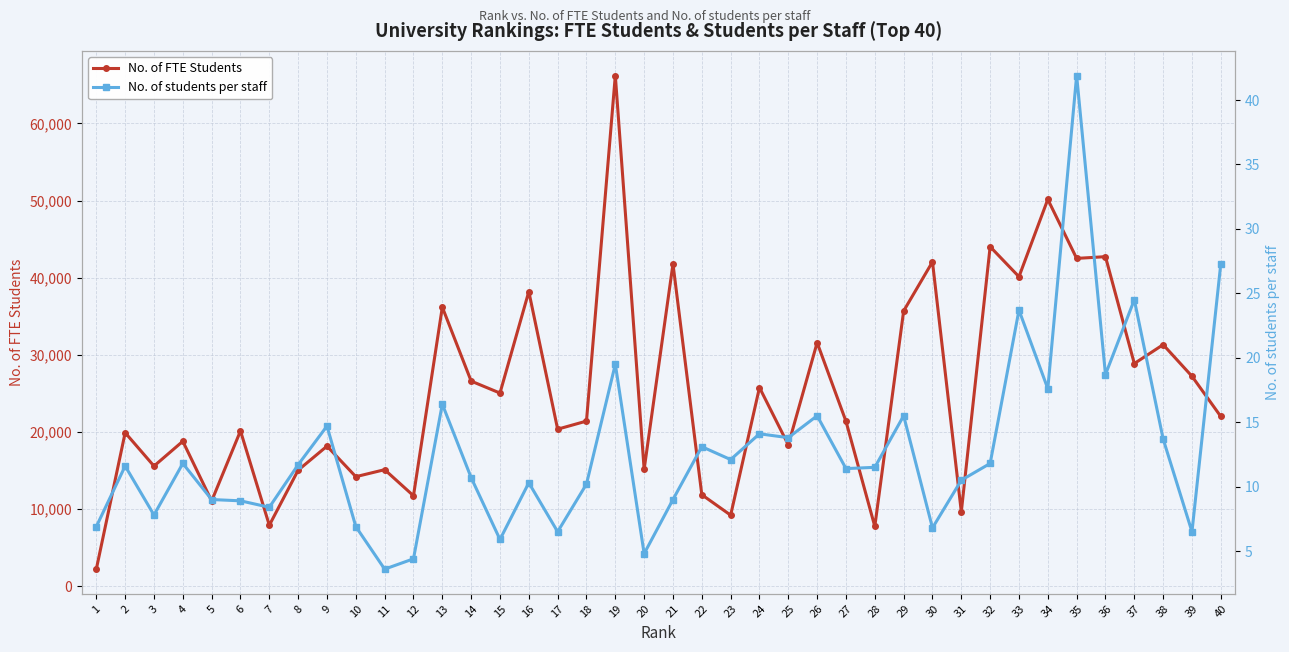

At which category does No. of students per staff reach its first local valley?

3